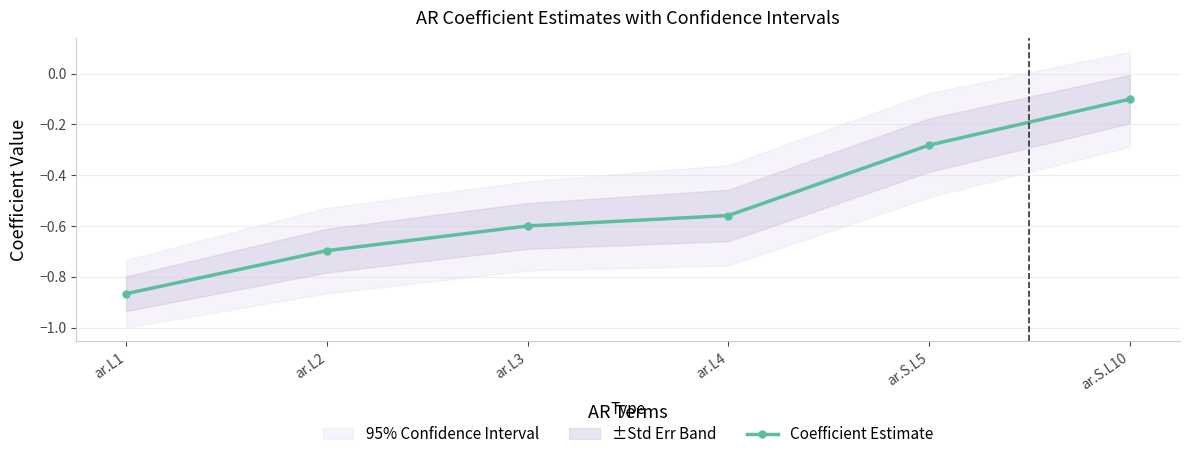

What is the maximum value shown in the chart?

-0.1